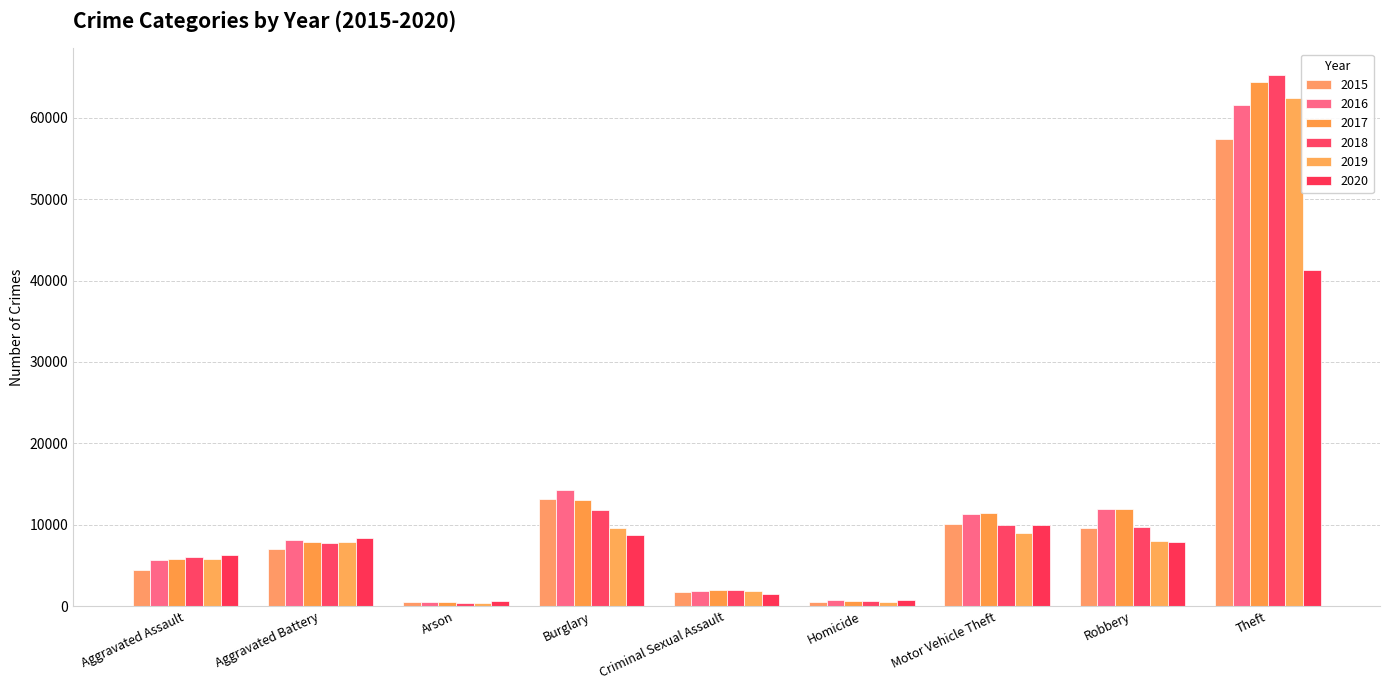

Which series has the widest spread of values?

2018